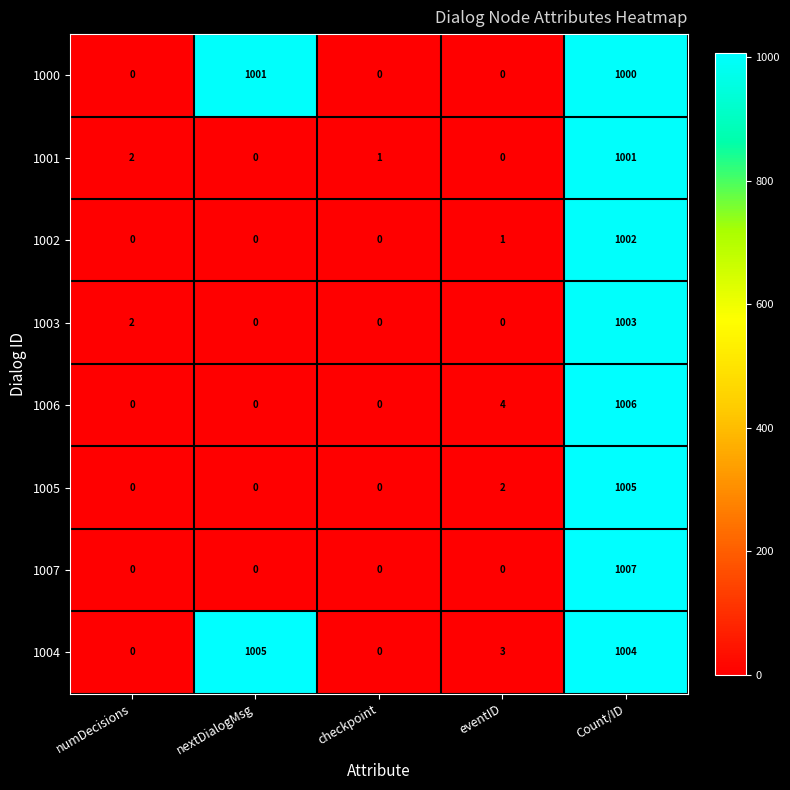

True or false: 1006 has a value of 492 at Count/ID.

False